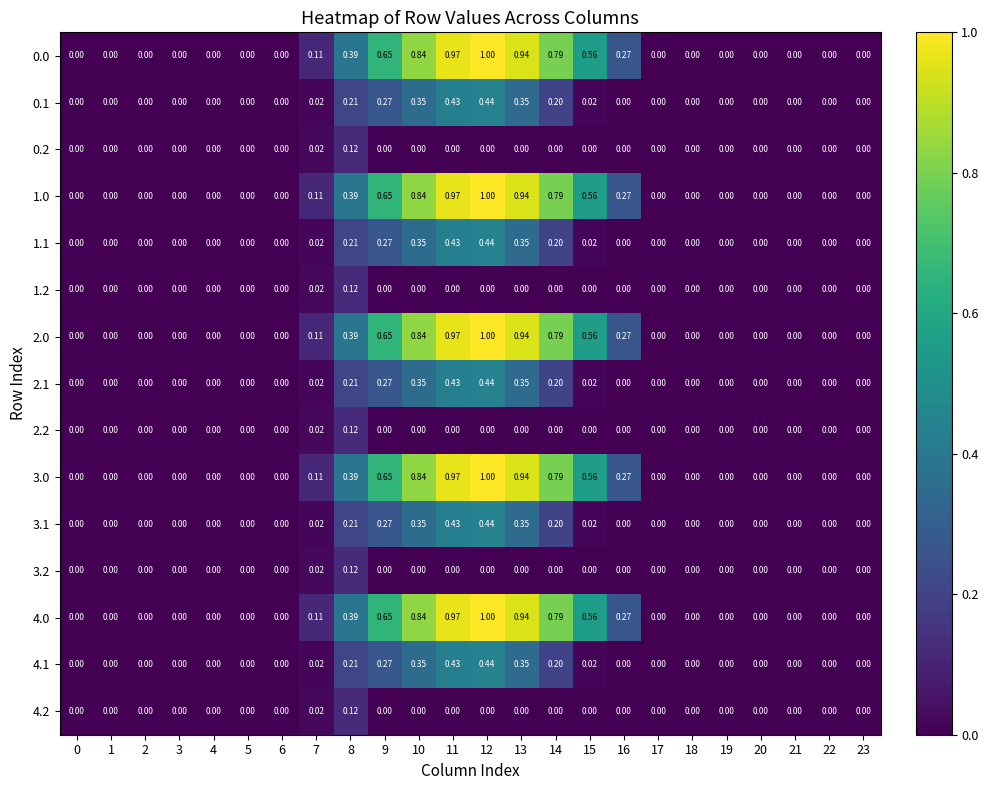

Is the value of 0.1 at 12 greater than the value of 4.0 at 8?

Yes